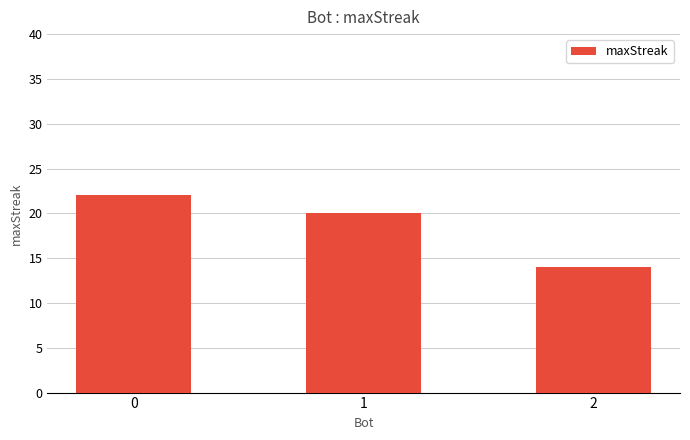

Rank the categories by value from lowest to highest.

2, 1, 0